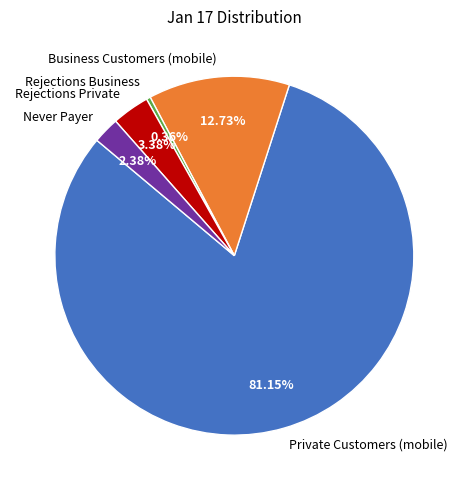

The Never Payer slice represents 17% of the pie. True or false?

False